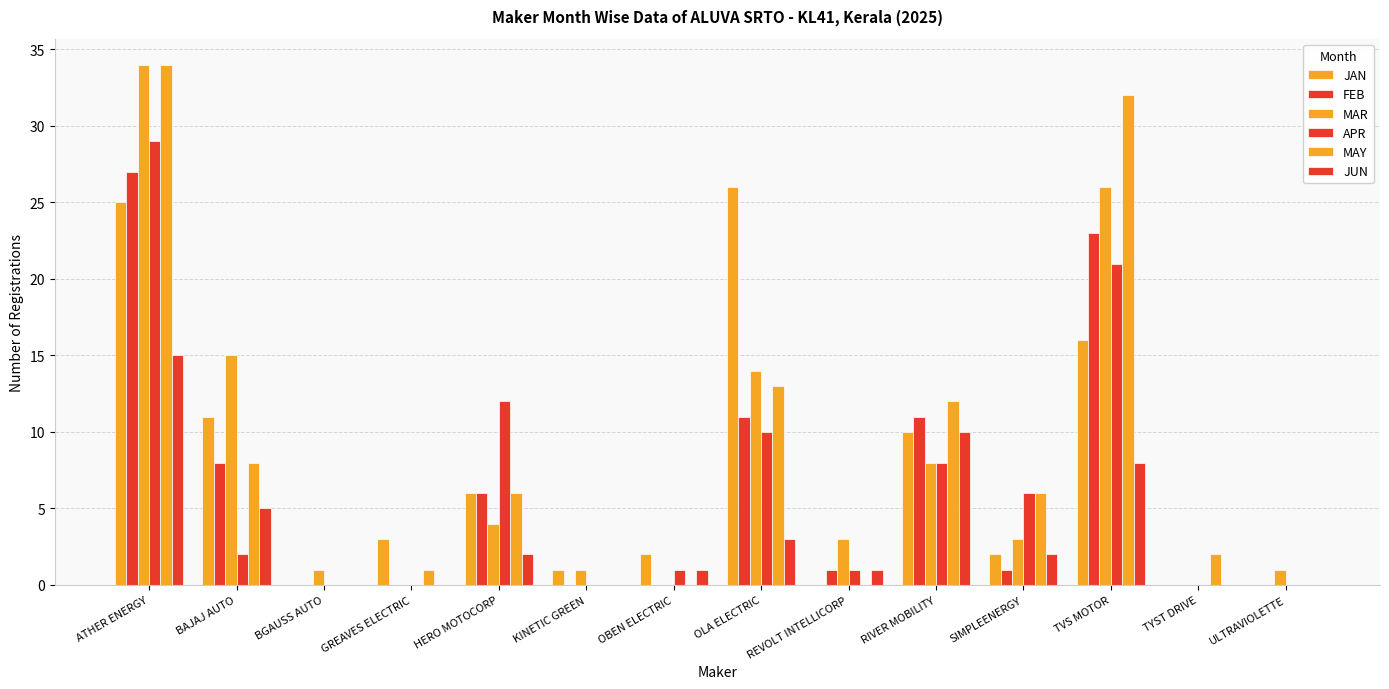

Which category has the lowest value across all series?

BGAUSS AUTO